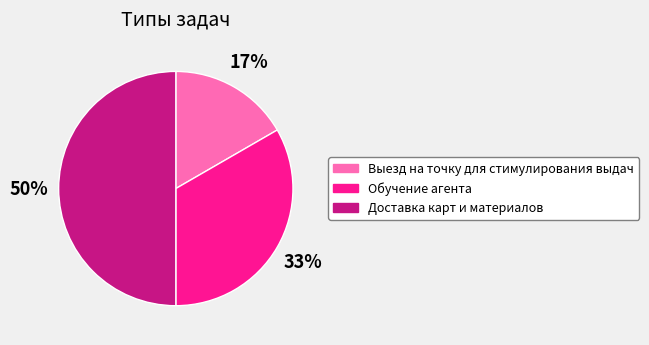

Which category has the biggest portion of the pie?

Доставка карт и материалов